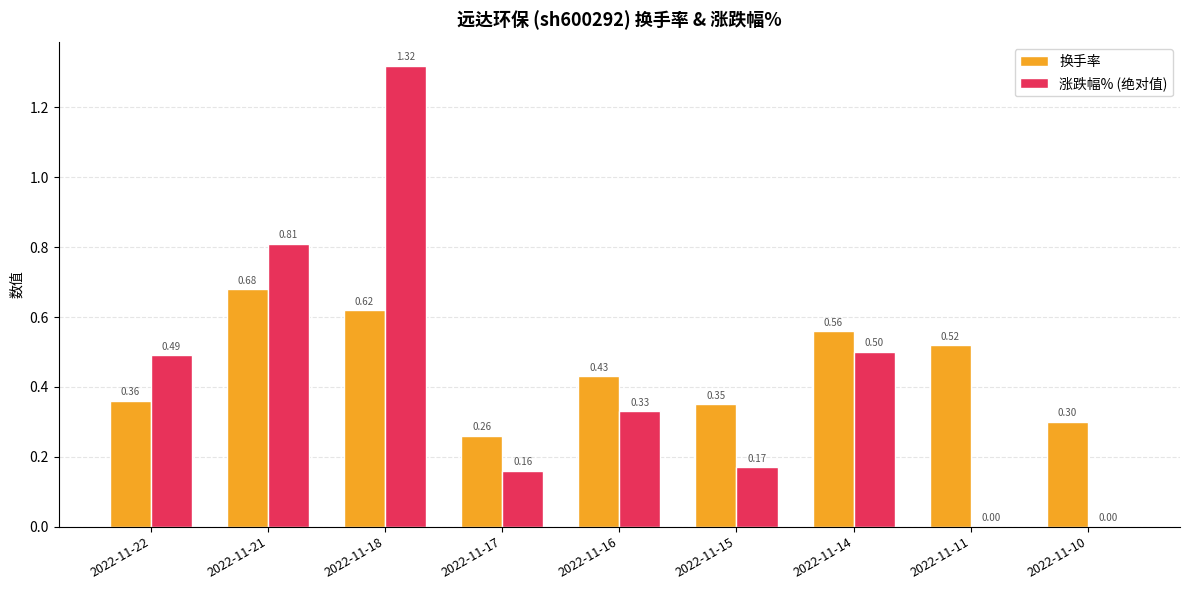

What is the sum of all 涨跌幅% (绝对值) values?

3.8